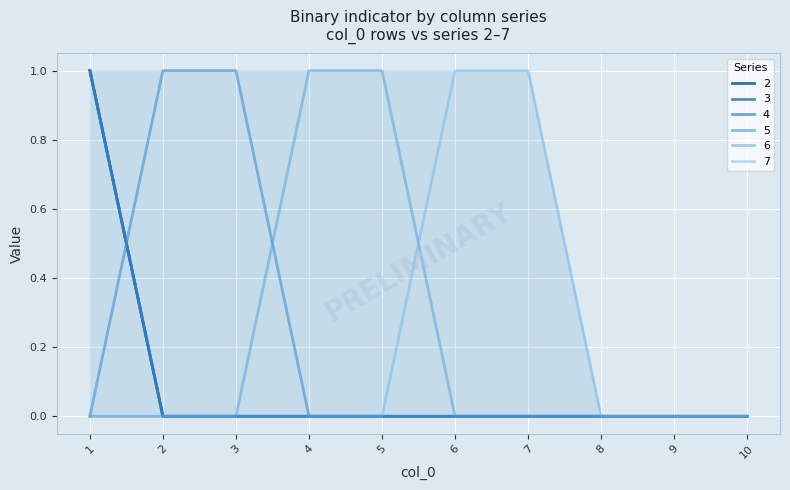

True or false: 7 and 3 intersect in this chart.

False